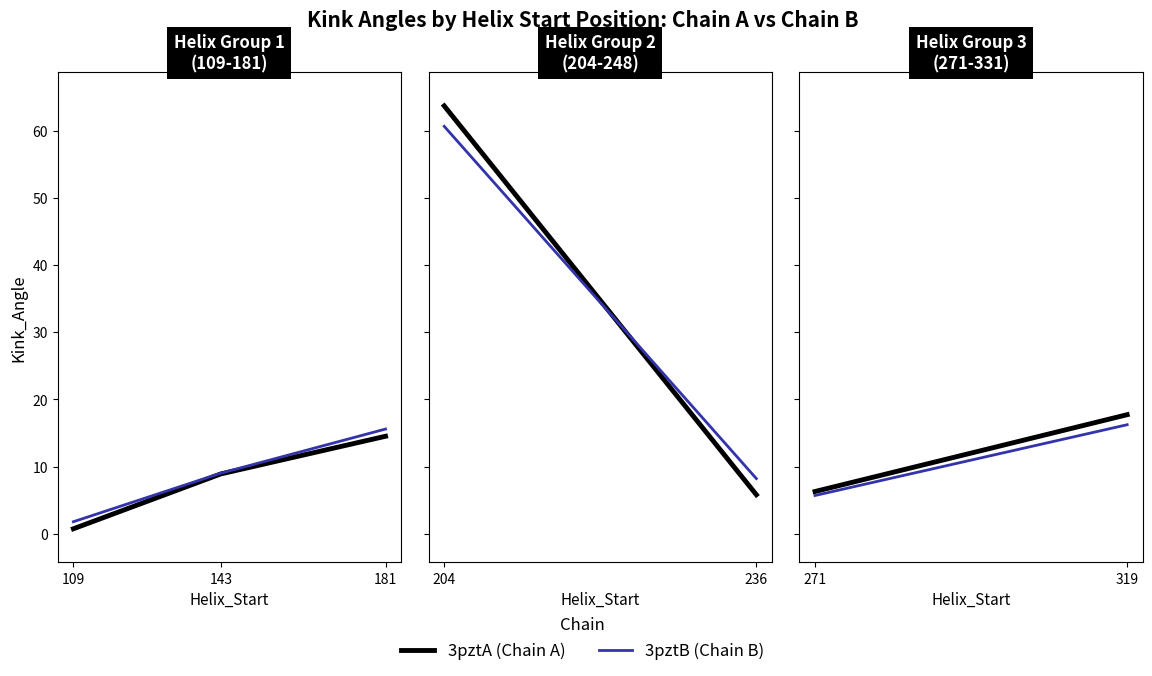

What is the maximum value shown in the chart?

15.6